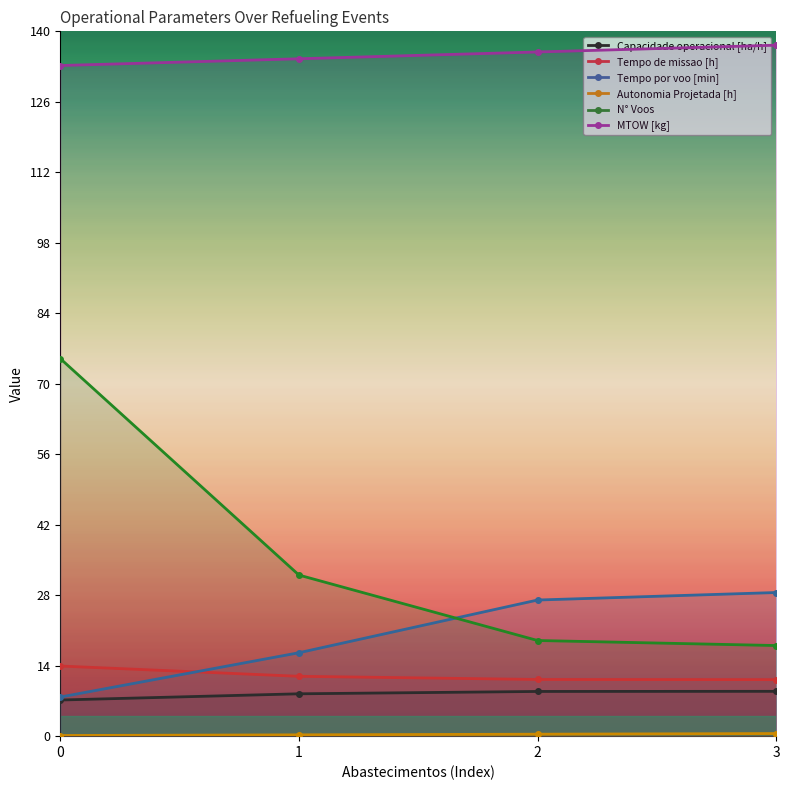

The value of Tempo de missao [h] at 1 is 11.9. True or false?

True